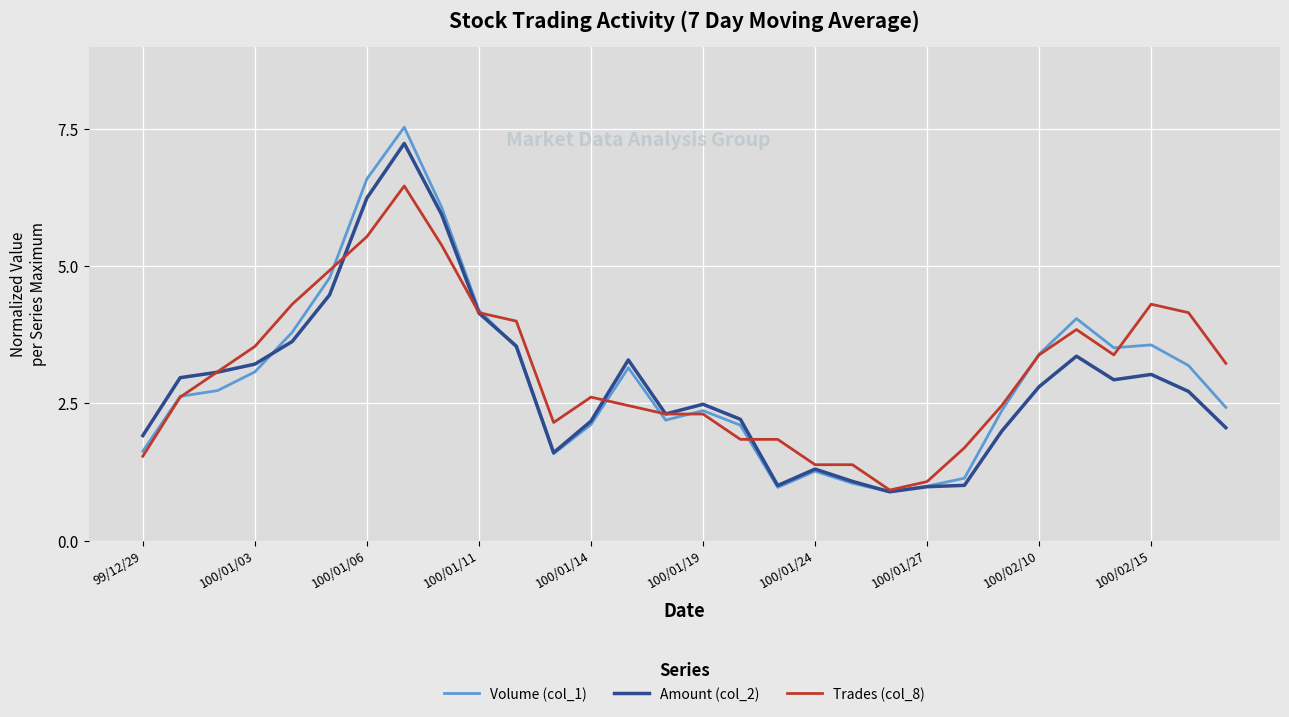

Which series has the largest range (max minus min)?

Volume (col_1)